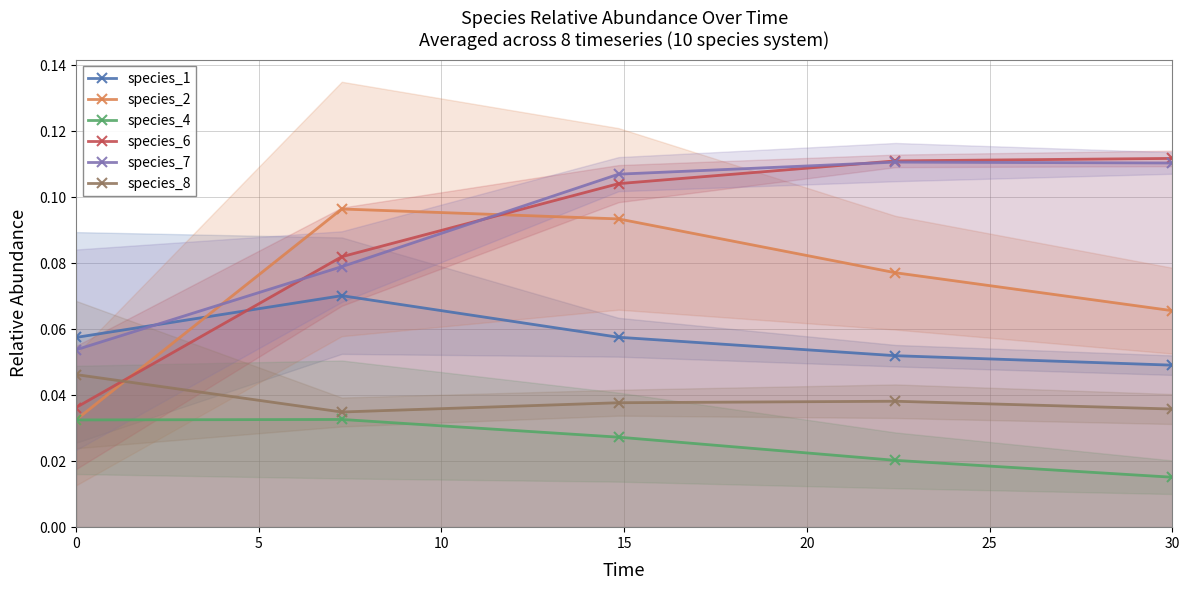

True or false: species_1 has more than 2 interior local peaks.

False